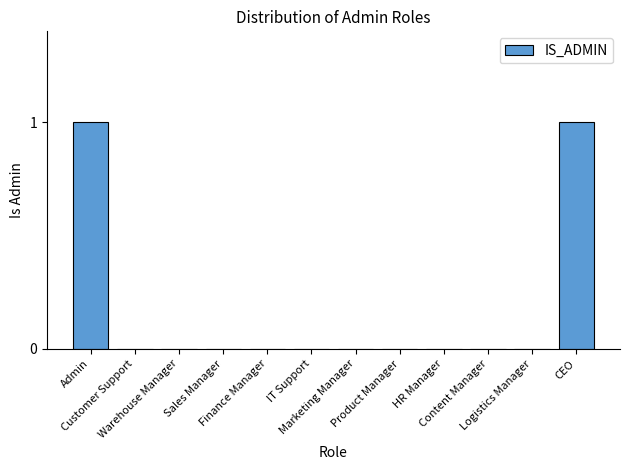

How many series are shown in this chart?

1